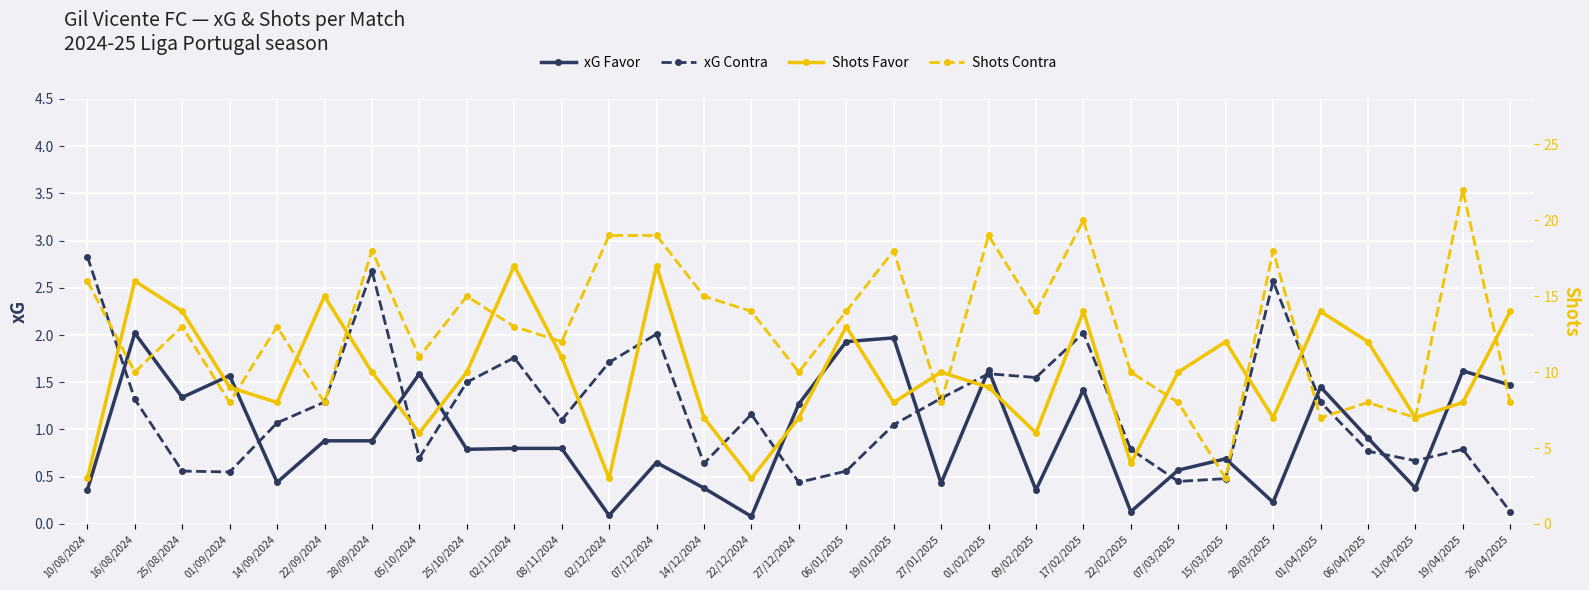

Which series changed the most between 14/12/2024 and 22/12/2024?

Shots Favor